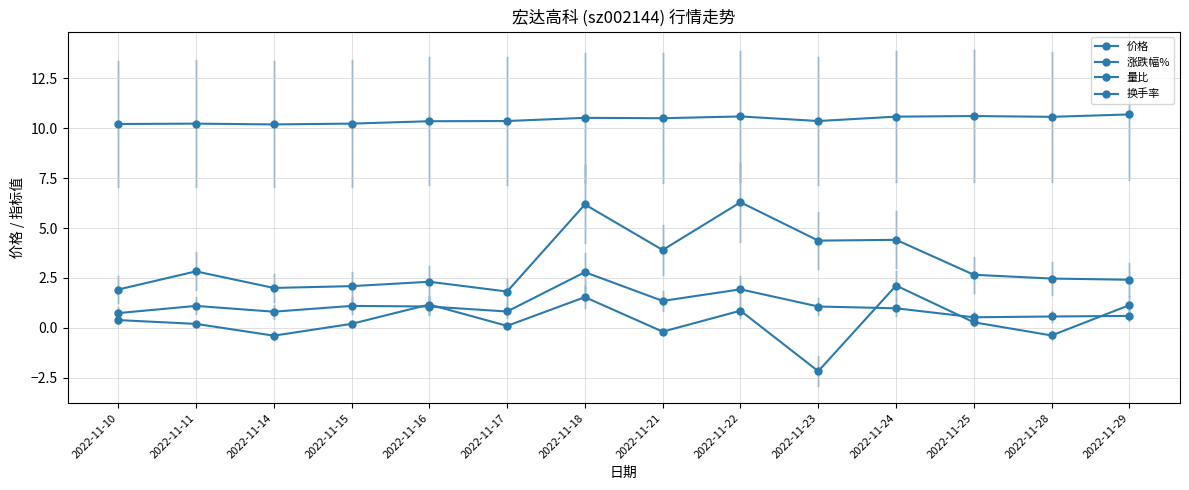

Reading right to left, transcribe all the data shown in this chart.

价格: 2022-11-29=10.7	2022-11-28=10.6	2022-11-25=10.6	2022-11-24=10.6	2022-11-23=10.4	2022-11-22=10.6	2022-11-21=10.5	2022-11-18=10.5	2022-11-17=10.4	2022-11-16=10.3	2022-11-15=10.2	2022-11-14=10.2	2022-11-11=10.2	2022-11-10=10.2
涨跌幅%: 2022-11-29=1.1	2022-11-28=-0.4	2022-11-25=0.3	2022-11-24=2.1	2022-11-23=-2.2	2022-11-22=0.9	2022-11-21=-0.2	2022-11-18=1.5	2022-11-17=0.1	2022-11-16=1.2	2022-11-15=0.2	2022-11-14=-0.4	2022-11-11=0.2	2022-11-10=0.4
量比: 2022-11-29=0.6	2022-11-28=0.6	2022-11-25=0.5	2022-11-24=1.0	2022-11-23=1.1	2022-11-22=1.9	2022-11-21=1.4	2022-11-18=2.8	2022-11-17=0.8	2022-11-16=1.1	2022-11-15=1.1	2022-11-14=0.8	2022-11-11=1.1	2022-11-10=0.7
换手率: 2022-11-29=2.4	2022-11-28=2.5	2022-11-25=2.7	2022-11-24=4.4	2022-11-23=4.4	2022-11-22=6.3	2022-11-21=3.9	2022-11-18=6.2	2022-11-17=1.8	2022-11-16=2.3	2022-11-15=2.1	2022-11-14=2.0	2022-11-11=2.8	2022-11-10=1.9